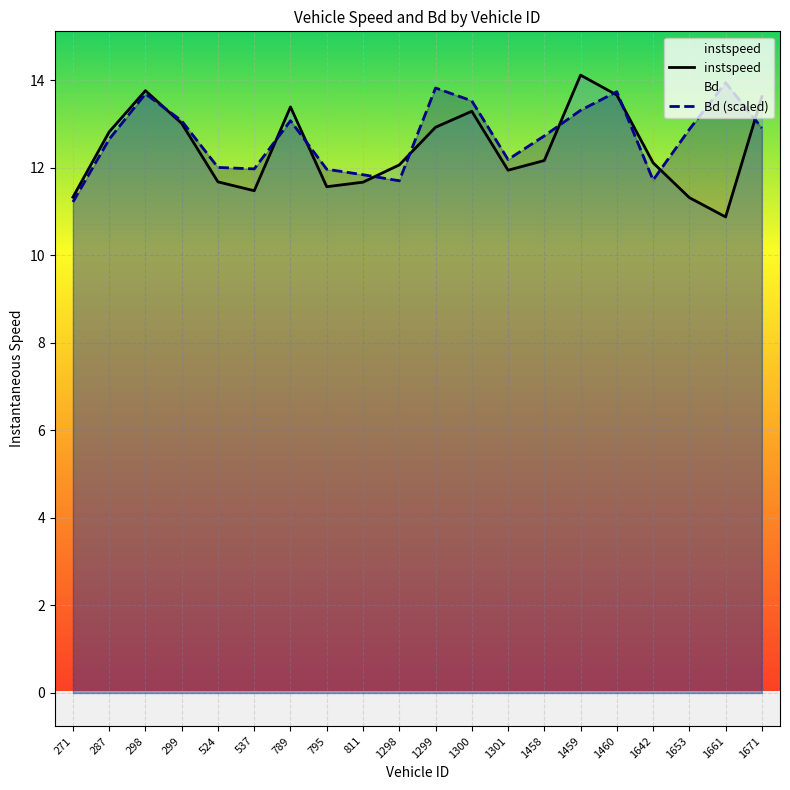

Is the value of Bd (scaled) at 1298 greater than the value of instspeed at 298?

No